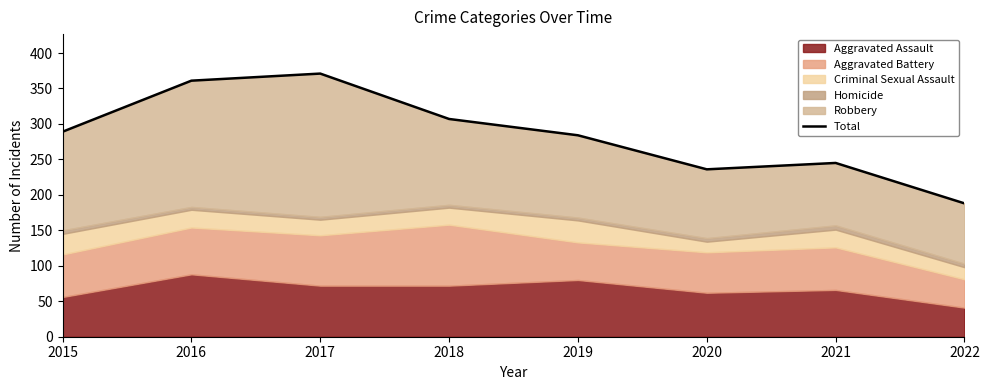

What is the value of the 7th point from the left?

245